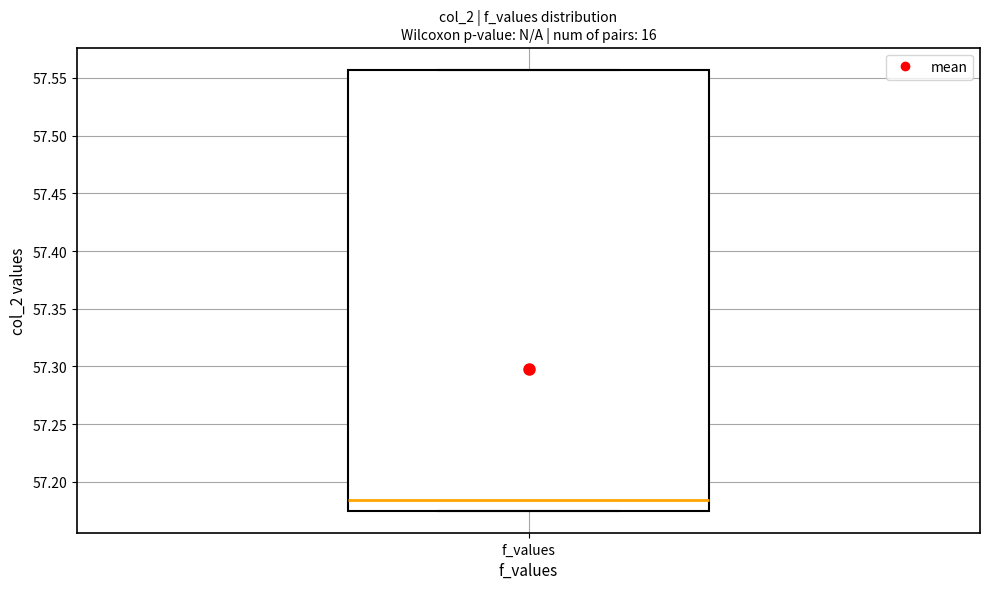

Where is the upper edge of the box for f_values on the y-axis? The values are not printed on the chart, so give them approximately, as read against the axis.

57.555